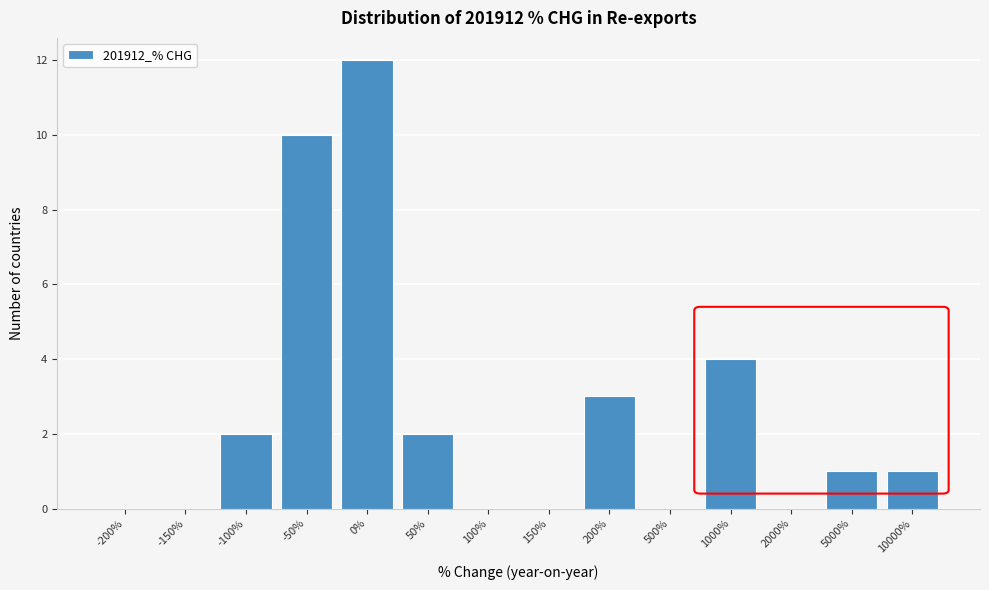

Reading left to right, extract all data points from this chart.

-200%=0	-150%=0	-100%=2	-50%=10	0%=12	50%=2	100%=0	150%=0	200%=3	500%=0	1000%=4	2000%=0	5000%=1	10000%=1